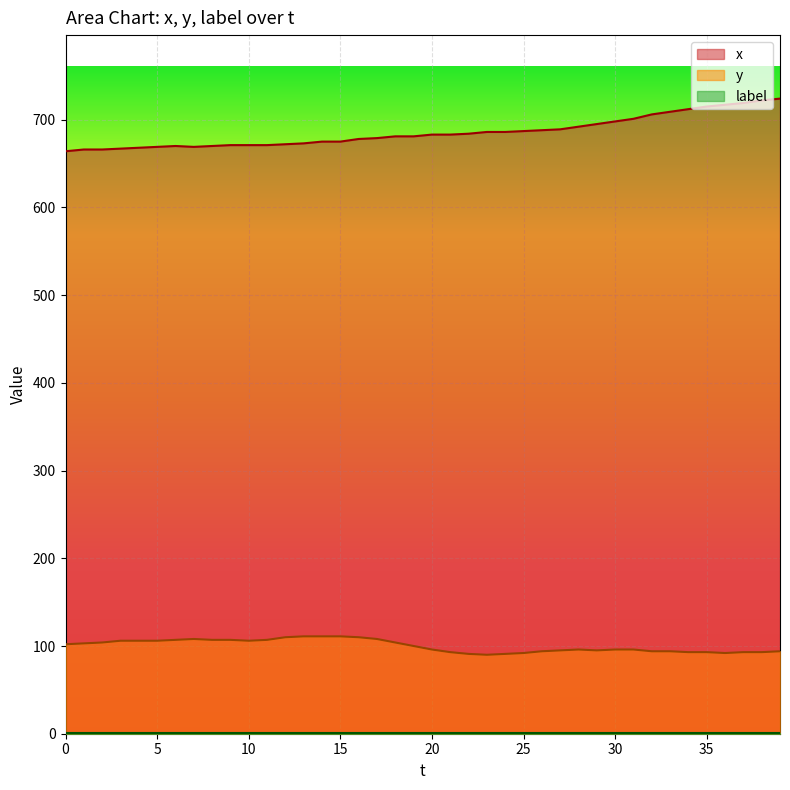

What is the sum of the x values at 24 and 29?

1381